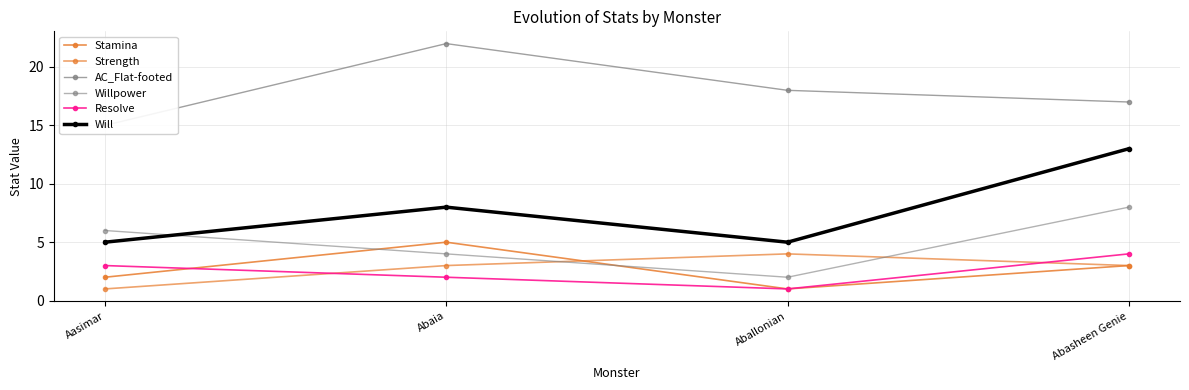

What is the difference between the Strength values at Aasimar and Aballonian?

3